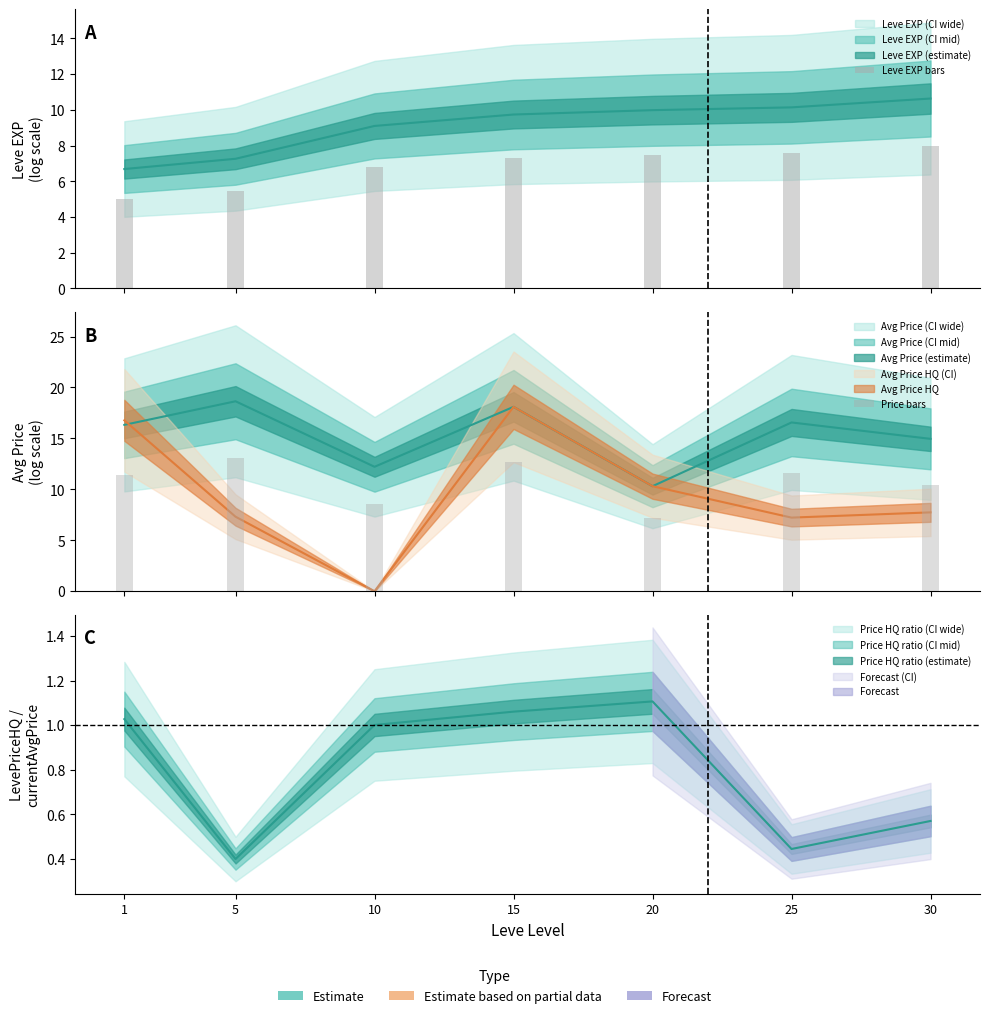

The value of Leve EXP bars at 15 is 7.3. True or false?

True